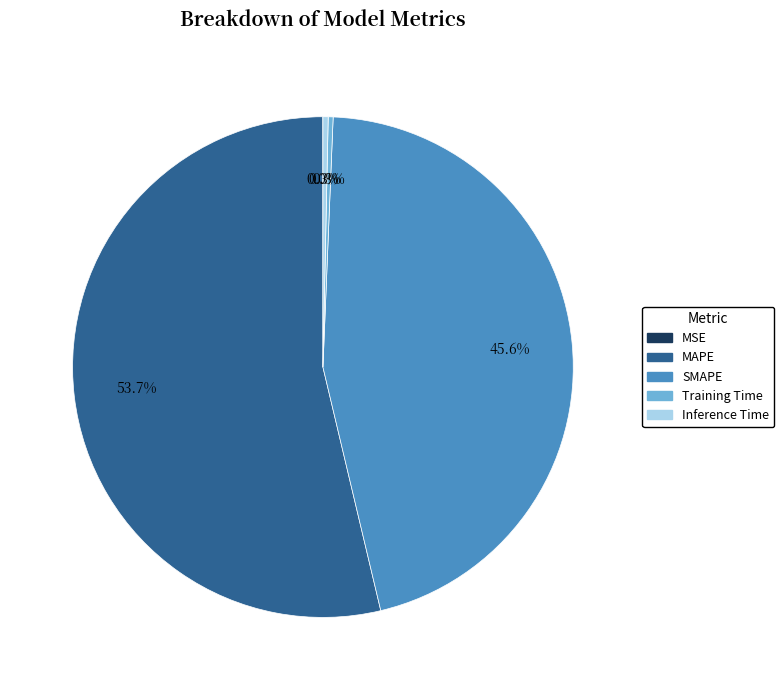

Between SMAPE and Inference Time, which is larger?

SMAPE